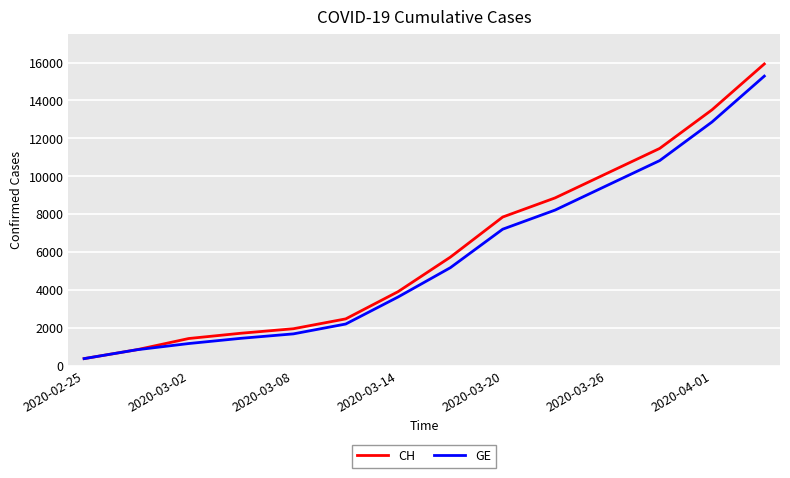

How many lines are shown in the chart?

2